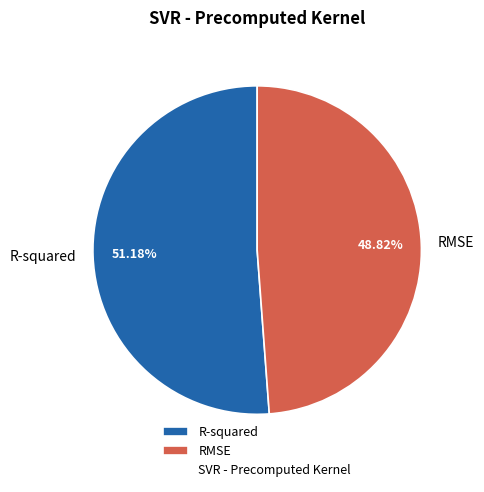

To the nearest percent, what is the difference between the RMSE and R-squared slice percentages?

2%